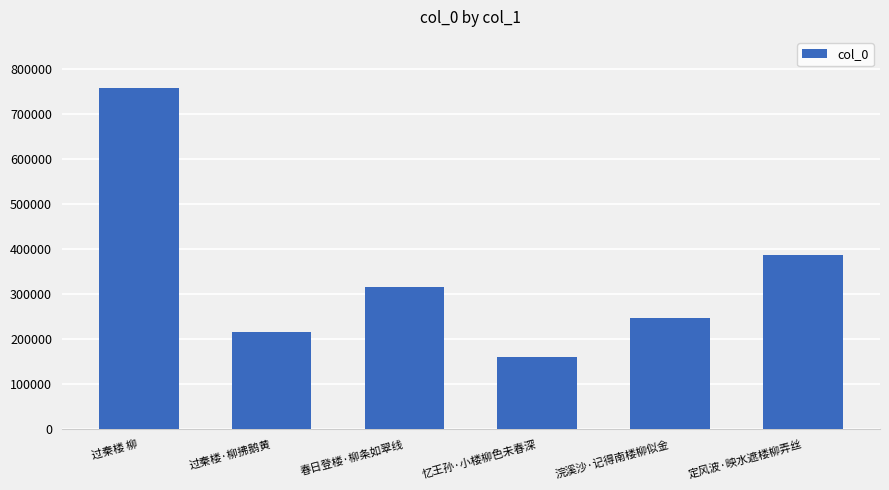

What is the sum of all values?

2085548